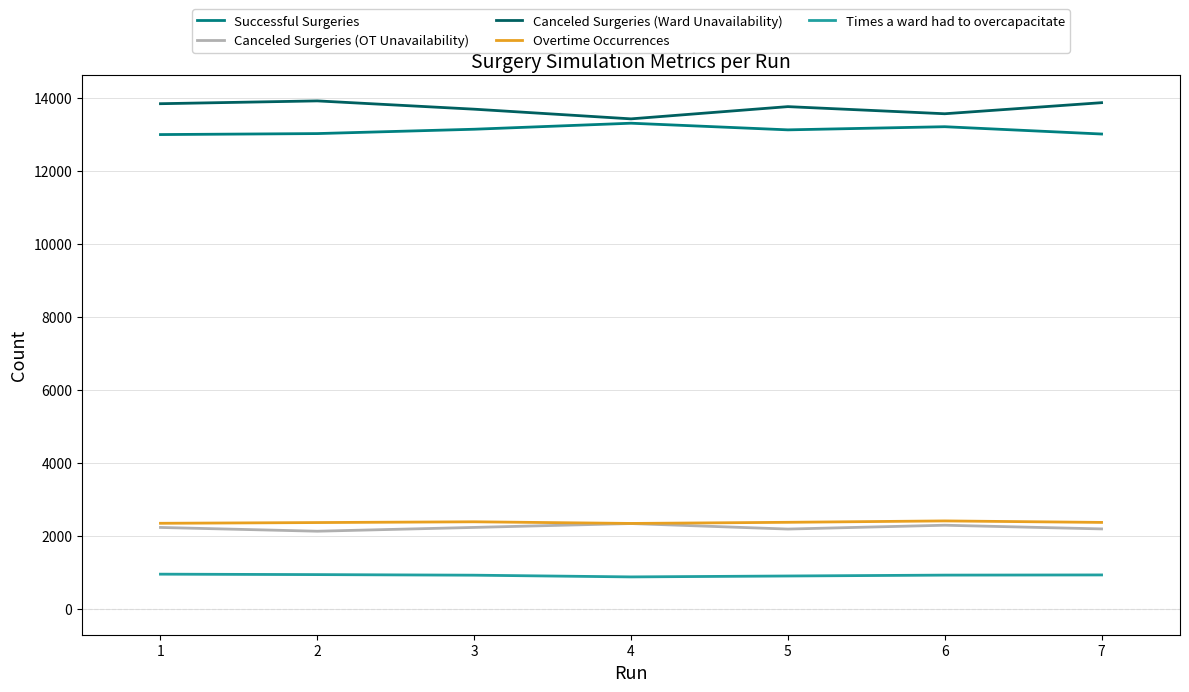

True or false: Times a ward had to overcapacitate and Canceled Surgeries (Ward Unavailability) cross at least once.

False